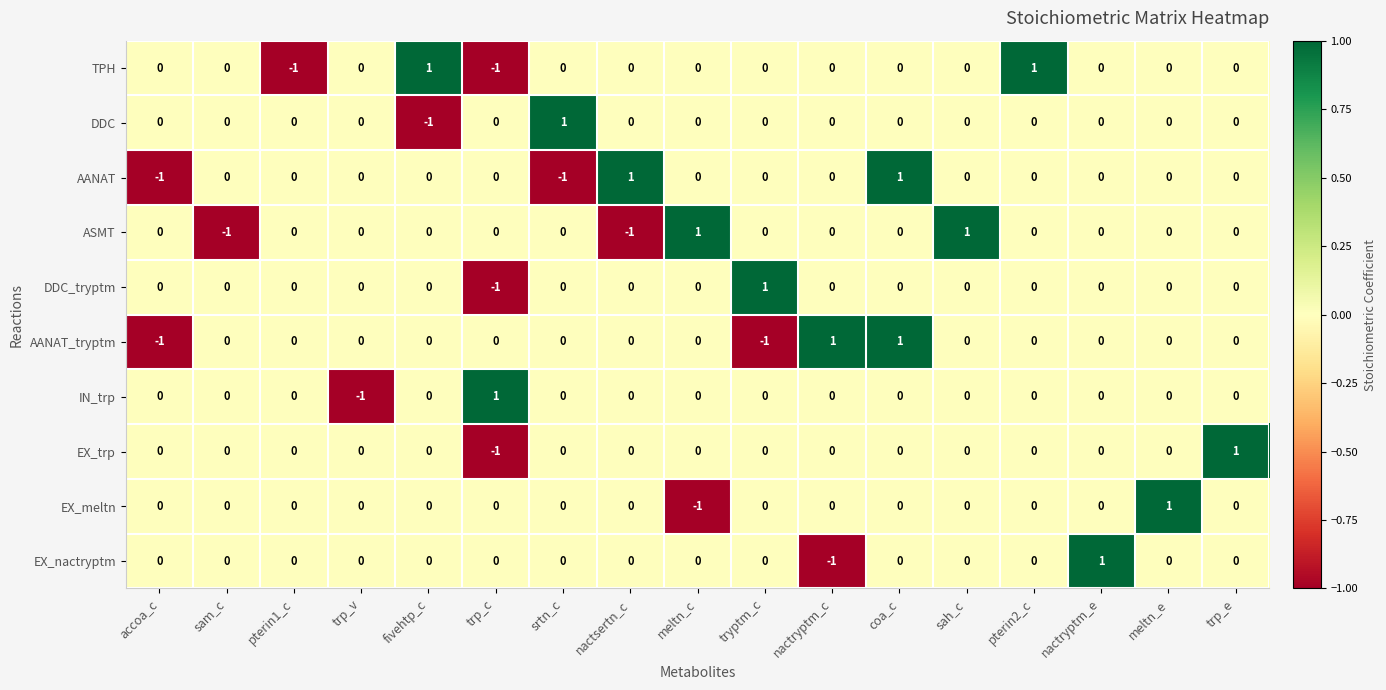

Count the number of categories in the chart.

17